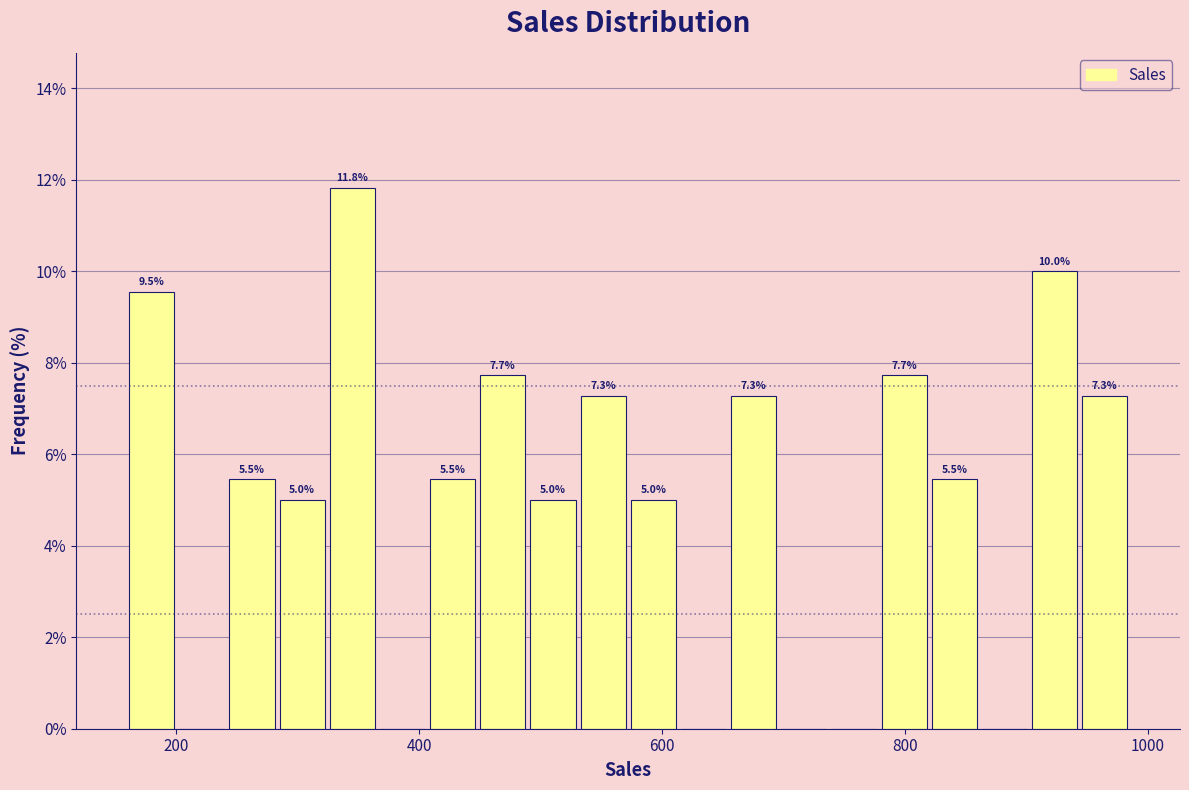

Read against the x-axis, roughly where is the centre of the tallest bar?

340